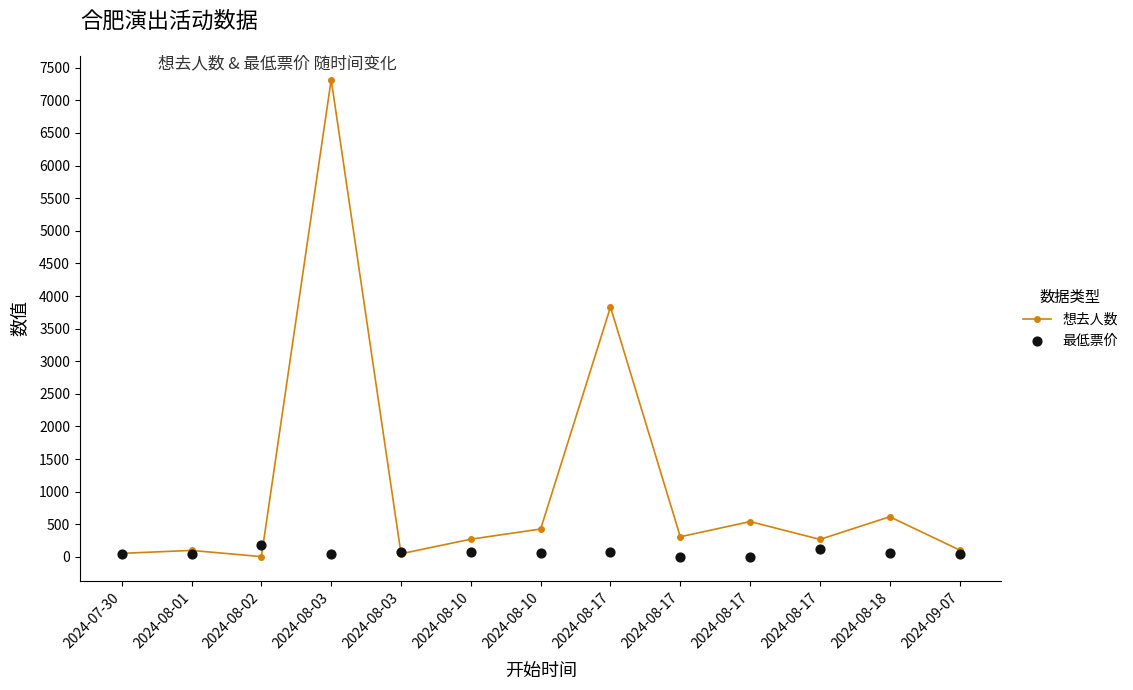

At which category is the sum across all series the highest?

2024-08-03